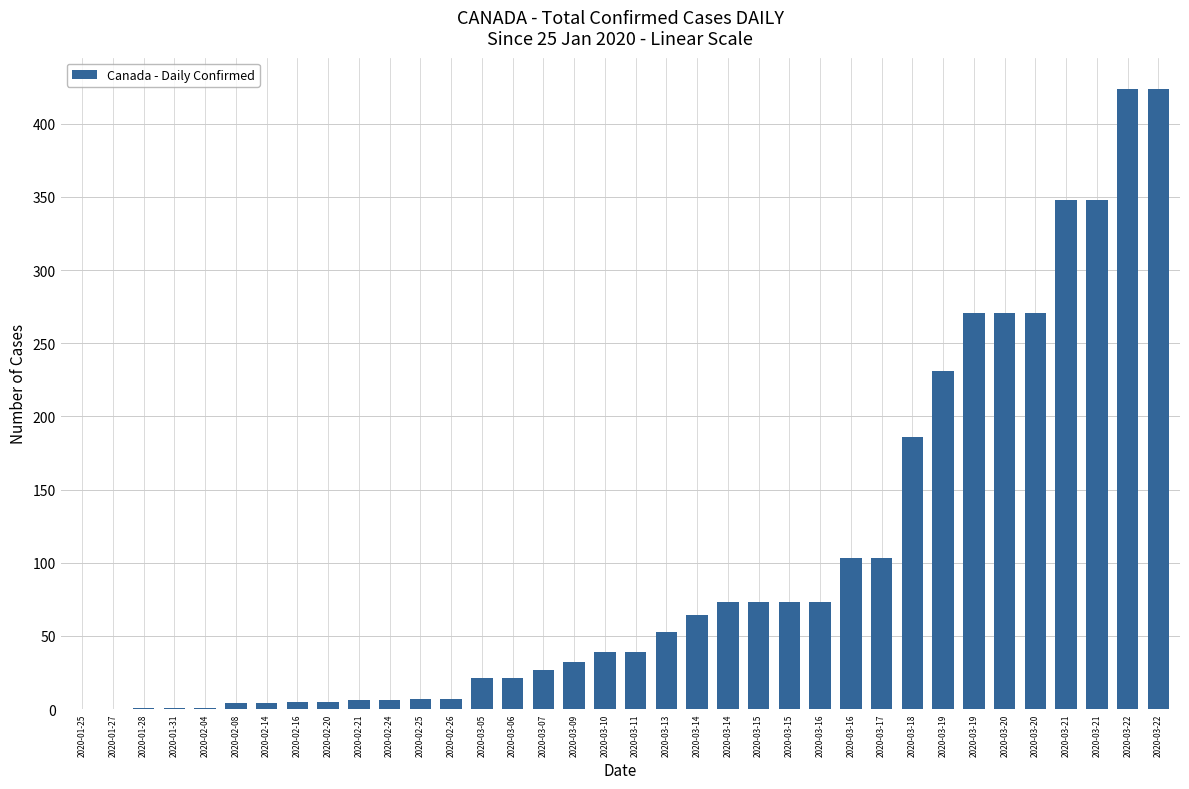

How many distinct data groups are displayed?

1